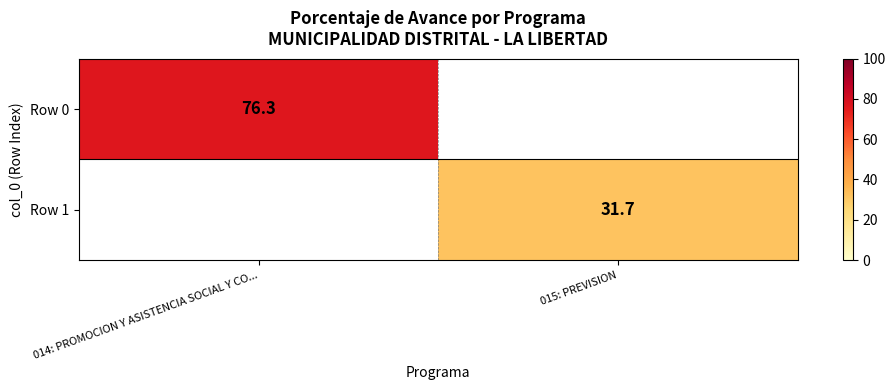

True or false: Row 1 has a value of 20.6 at 015: PREVISION.

False